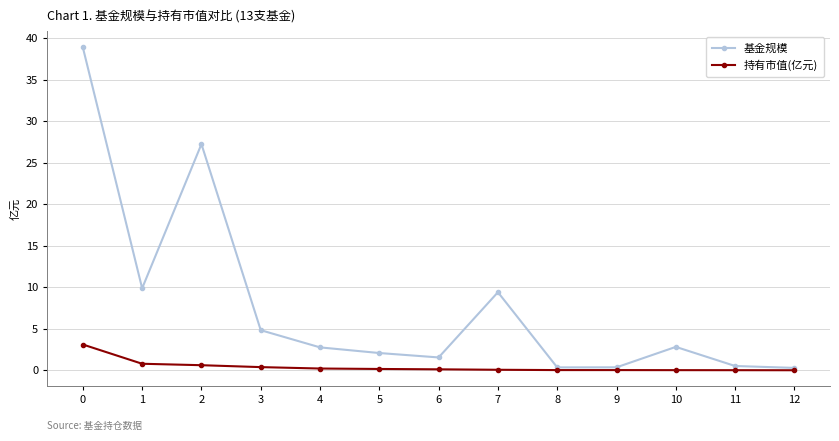

At how many categories does at least one series exceed 24?

2